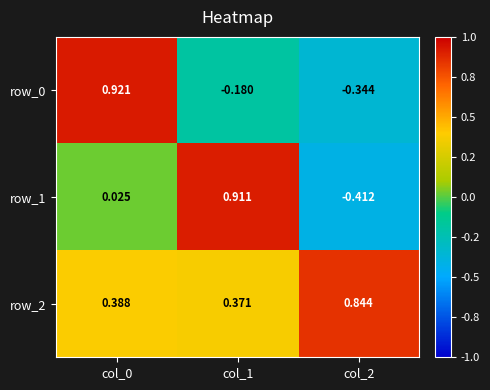

Which series has the widest spread of values?

row_1